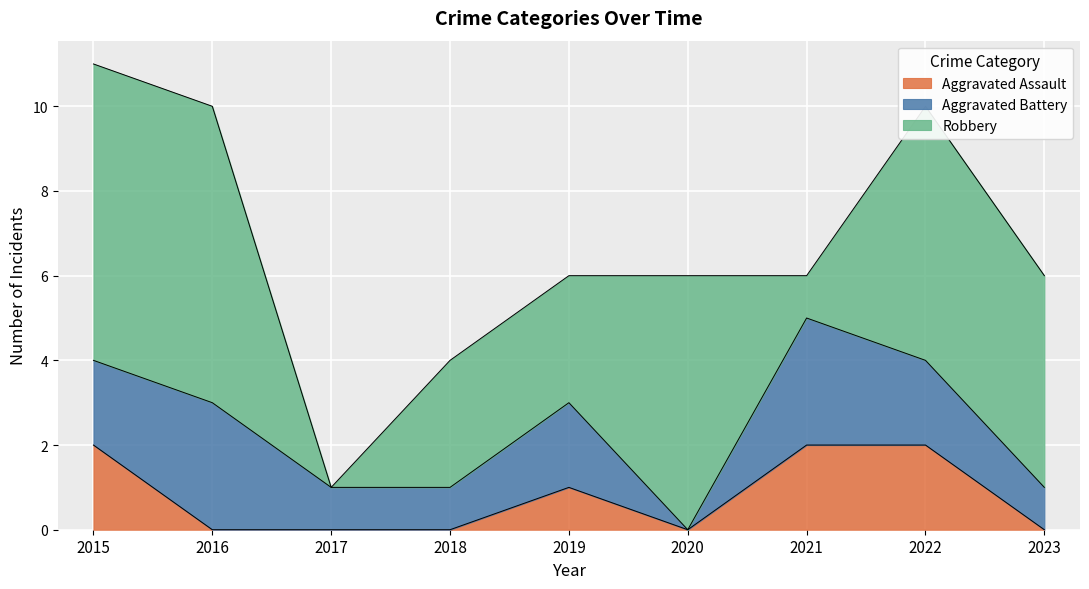

What is the greatest value displayed?

7